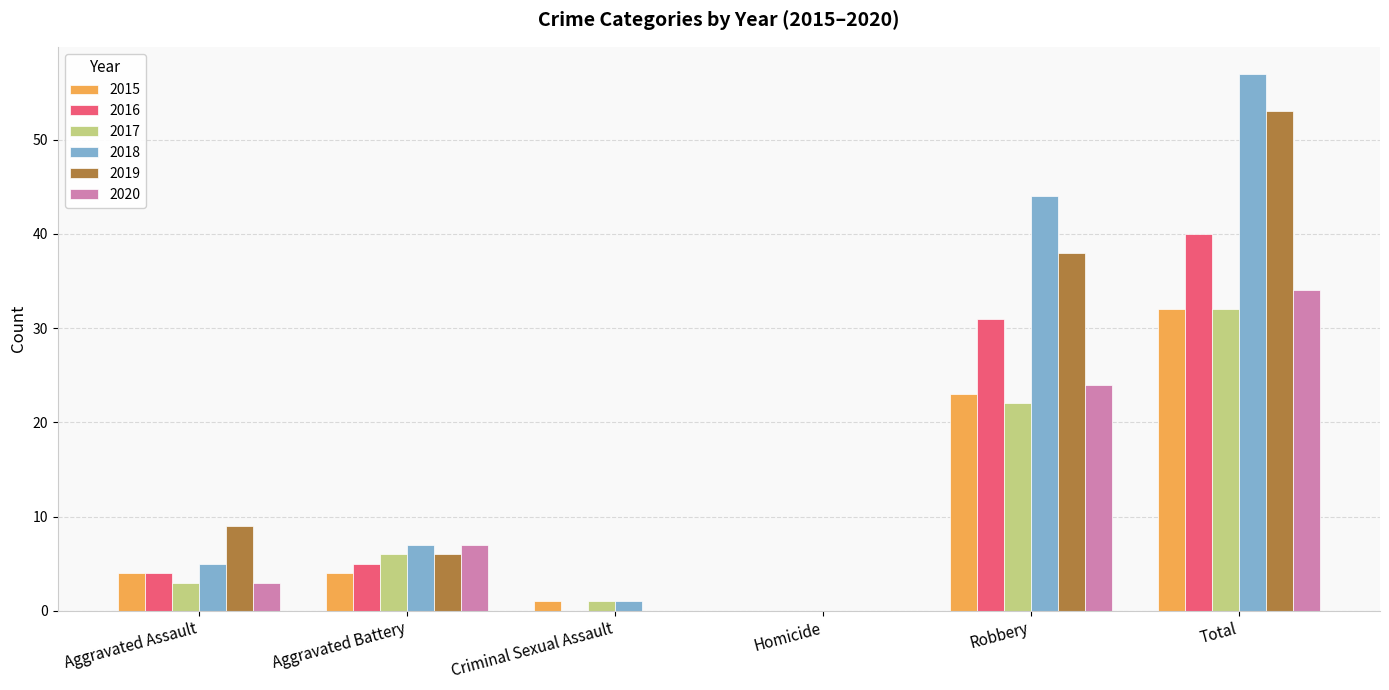

Is the value of 2016 at Total greater than the value of 2020 at Total?

Yes